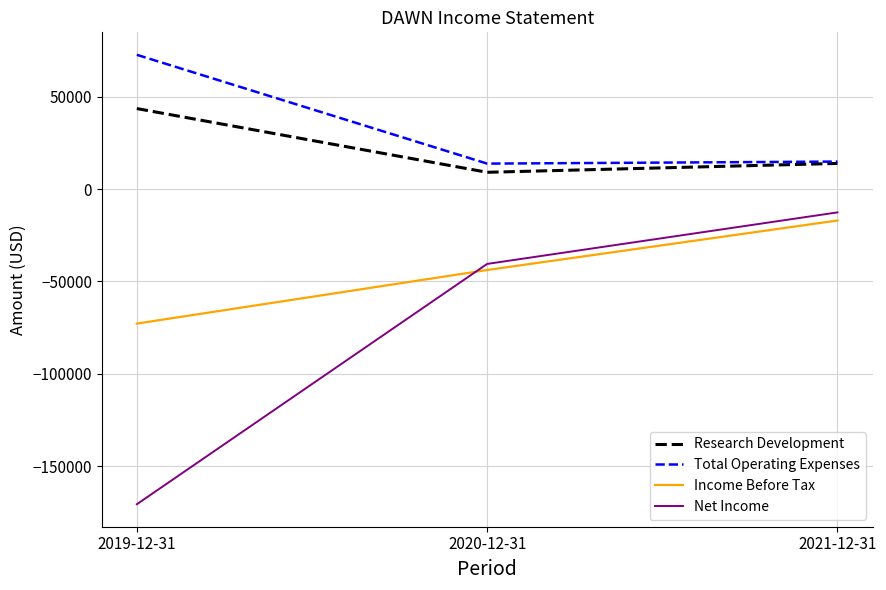

Rank the series at 2019-12-31 from highest to lowest value.

Total Operating Expenses, Research Development, Income Before Tax, Net Income